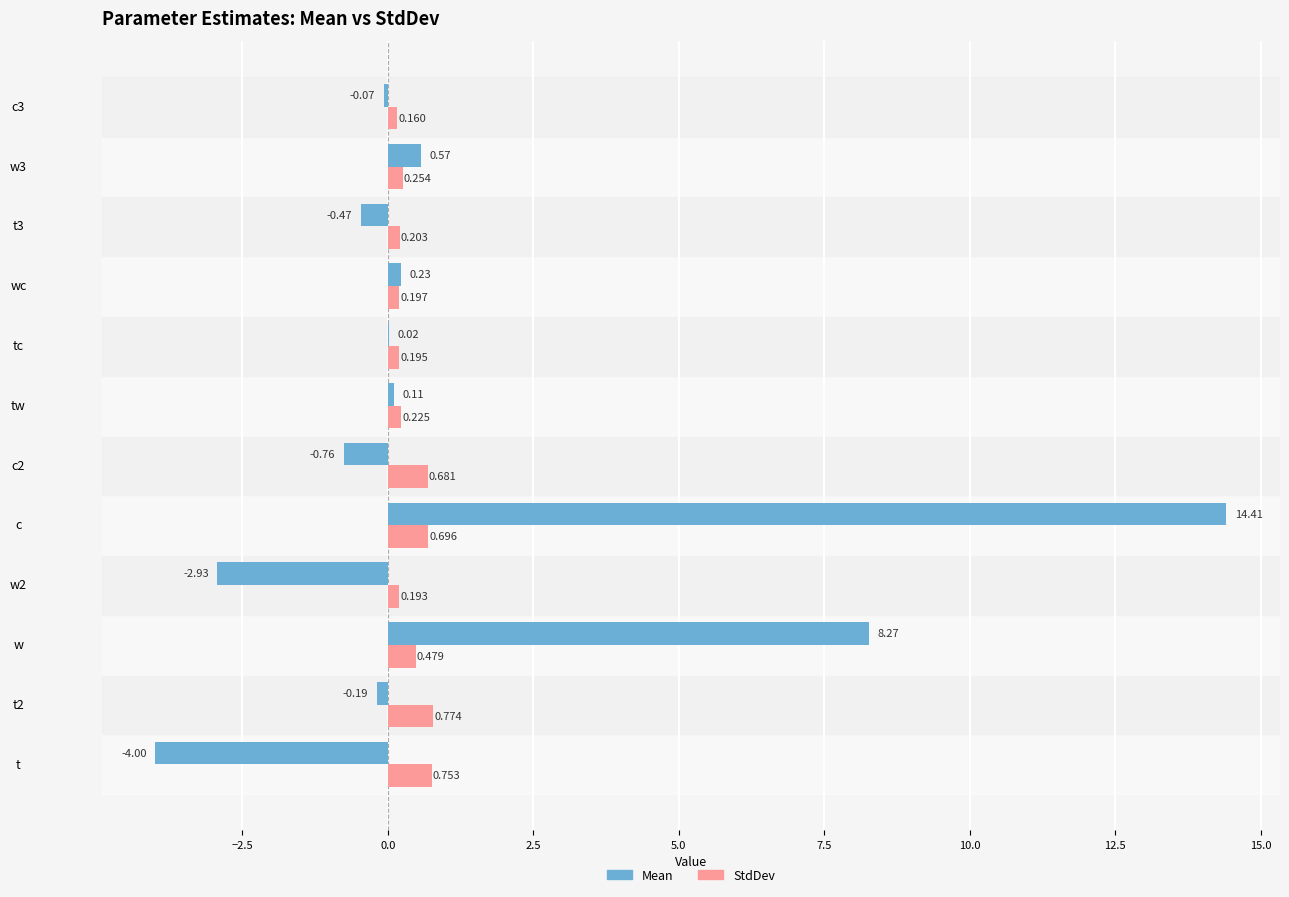

What is the average value of the StdDev series?

0.4